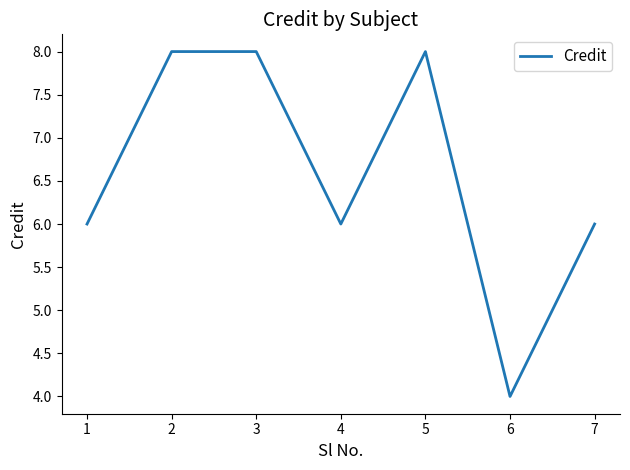

How many interior local valleys (lower than both neighbors) does the data have?

2